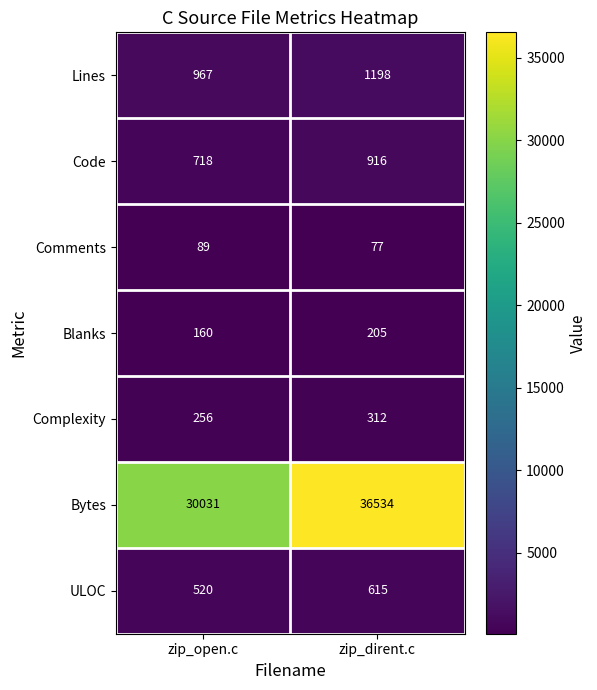

What is the smallest value displayed?

77